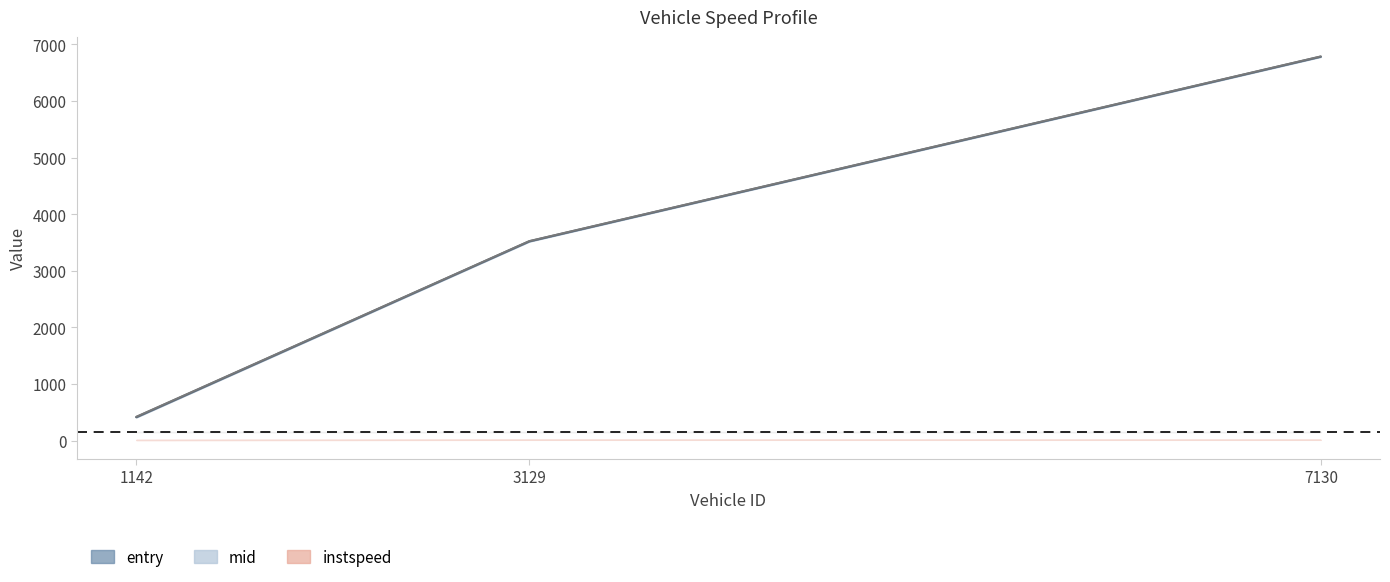

What position from the left is 3129.0?

2